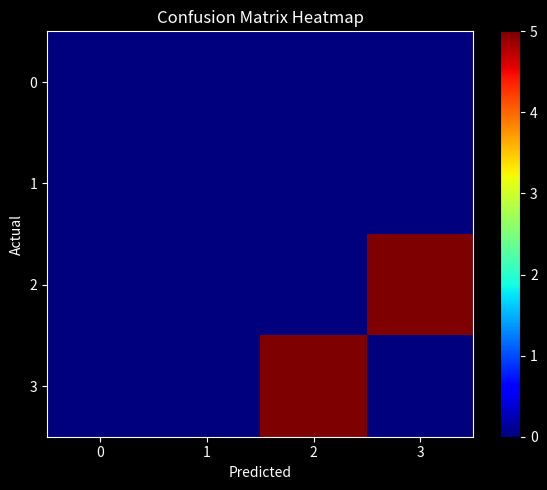

Reading left to right, transcribe all the data shown in this chart.

0: 0=0	1=0	2=0	3=0
1: 0=0	1=0	2=0	3=0
2: 0=0	1=0	2=0	3=5
3: 0=0	1=0	2=5	3=0